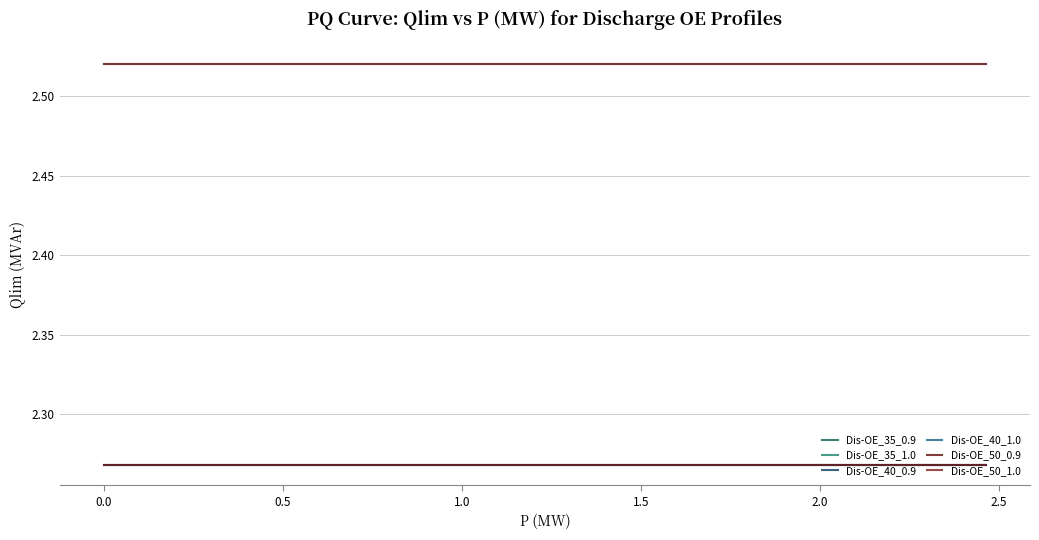

True or false: Dis-OE_35_1.0 and Dis-OE_40_0.9 intersect in this chart.

False